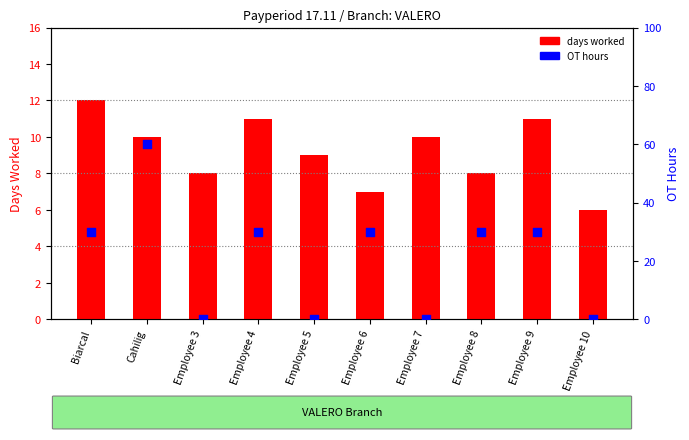

What is the total value across all series at Employee 6?

37